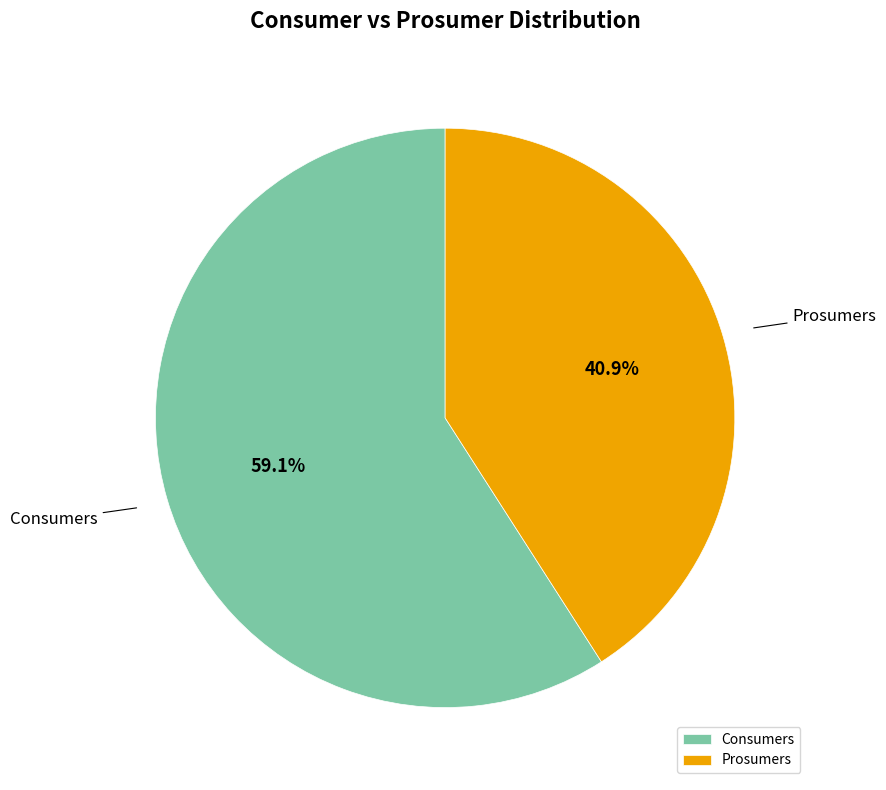

The Consumers slice represents 47% of the pie. True or false?

False